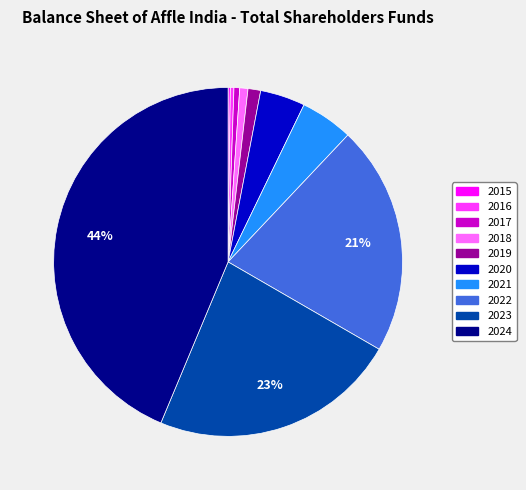

Does 2021 represent more than half of the total?

No